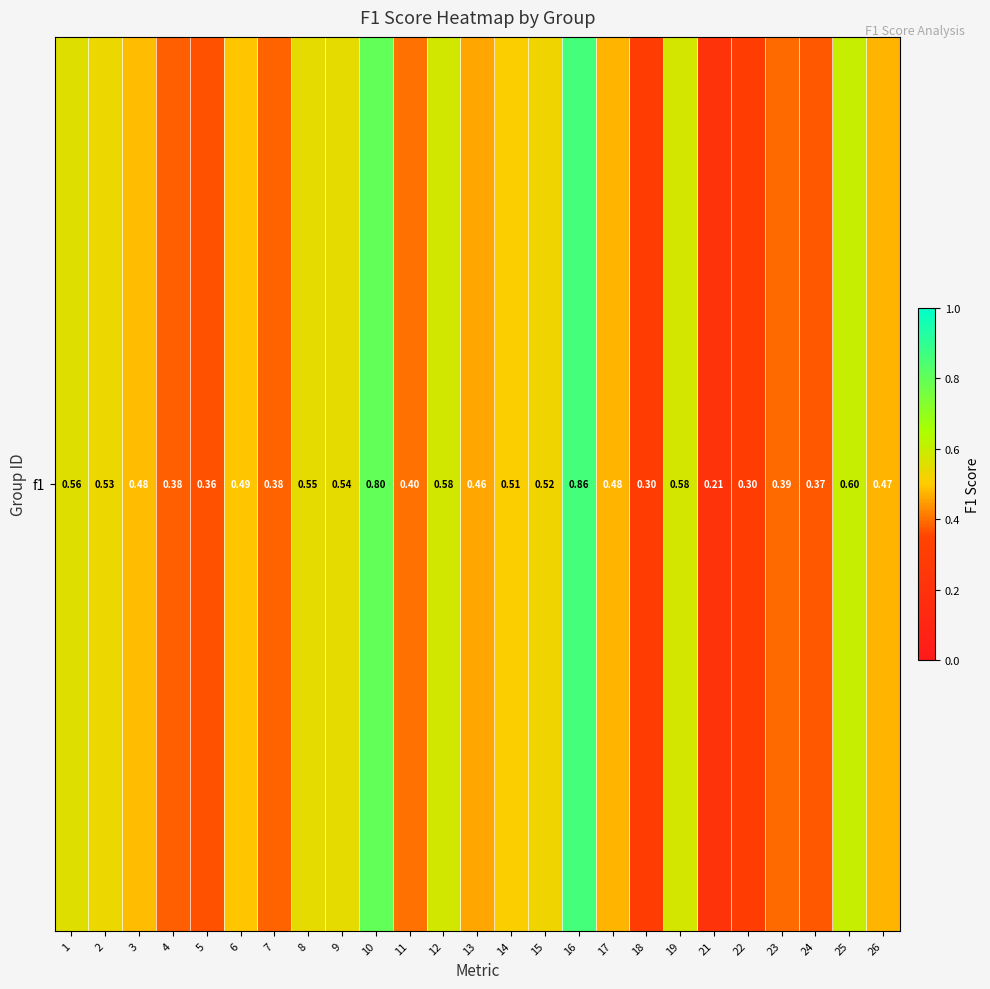

List the labels in order of value, largest first.

16, 10, 25, 12, 19, 1, 8, 9, 2, 15, 14, 6, 3, 17, 26, 13, 11, 23, 7, 4, 24, 5, 18, 22, 21